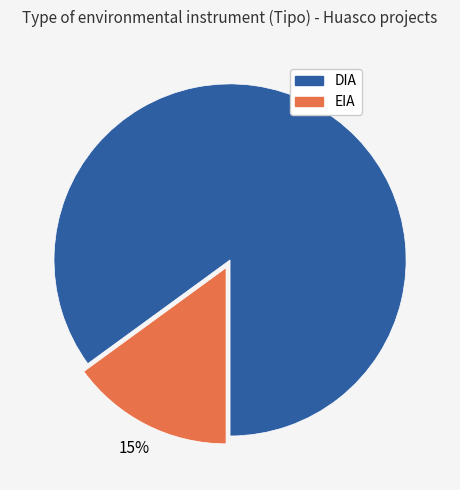

To the nearest percent, what is the combined percentage of EIA and DIA?

100%